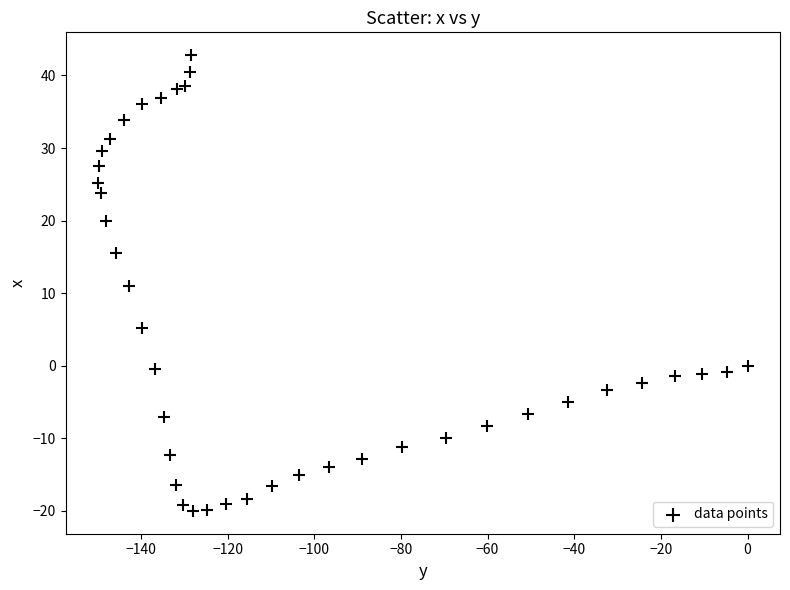

What is the range of X values (max minus min)?

149.9